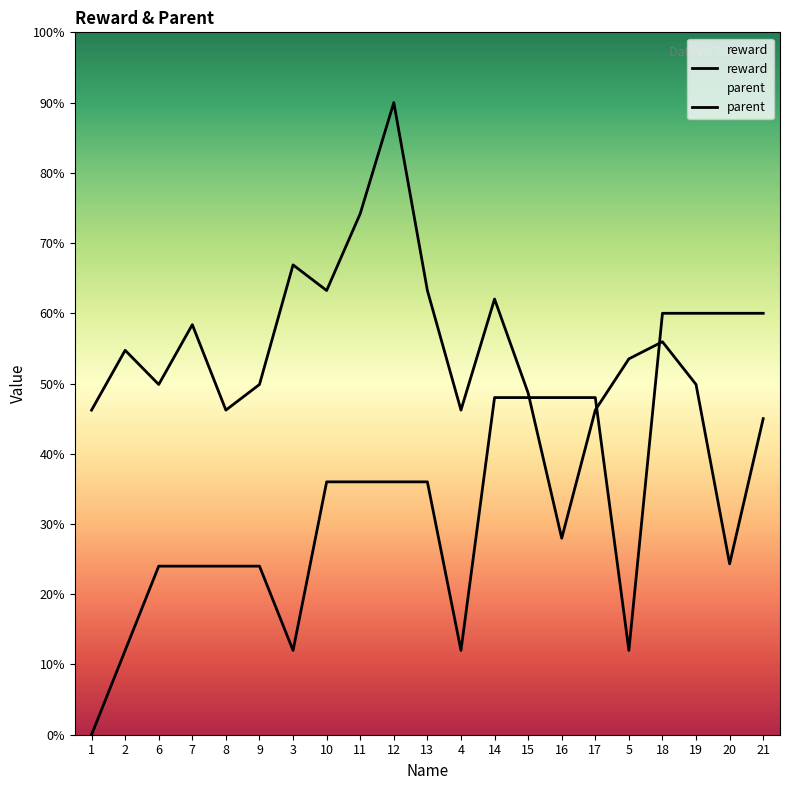

At which label does reward first exceed 49?

2